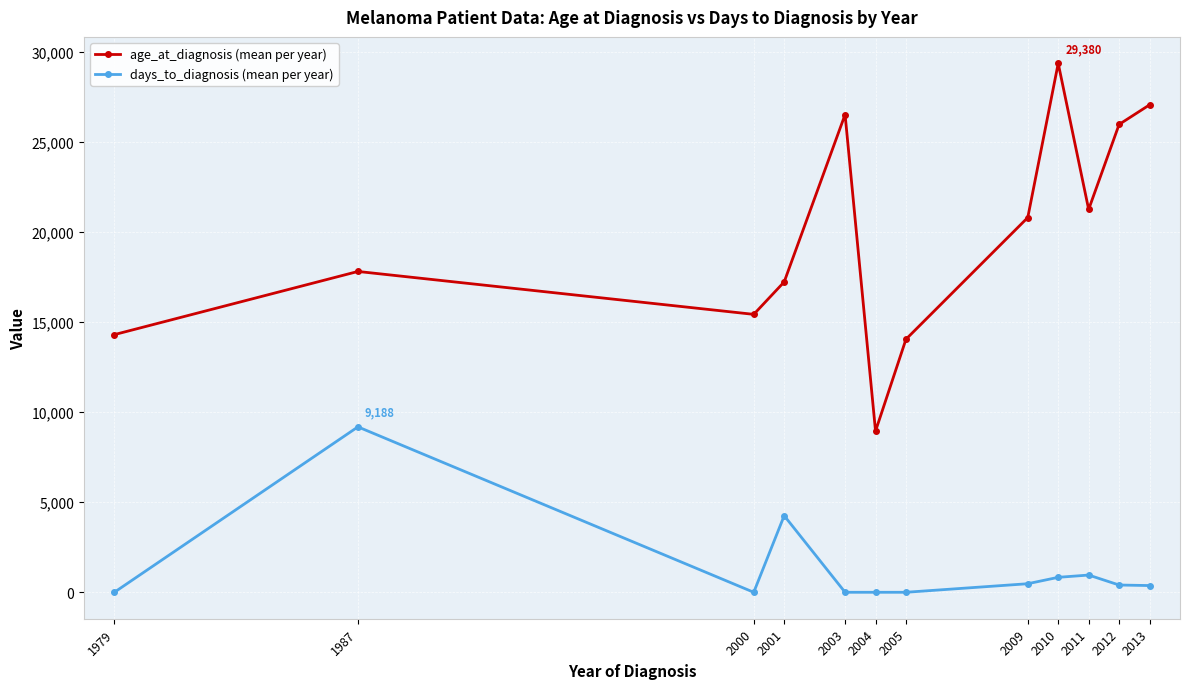

True or false: age_at_diagnosis (mean per year) has a value of 11761.2 at 2004.

False